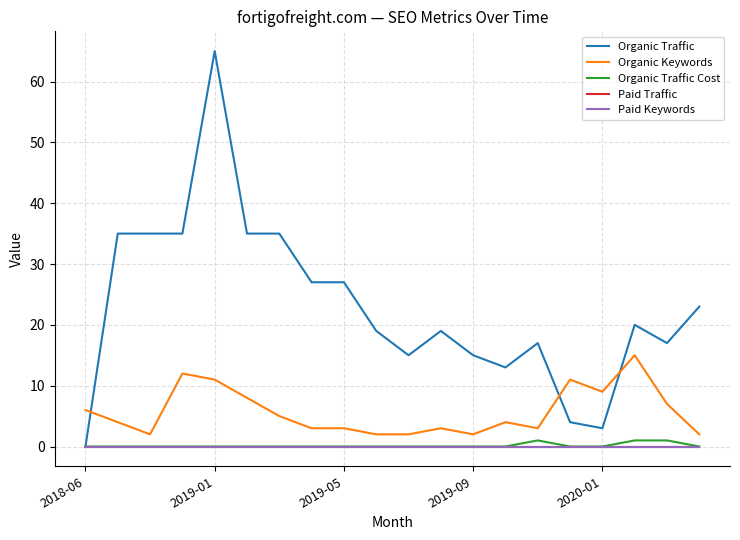

Which series has the largest total across all categories?

Organic Traffic